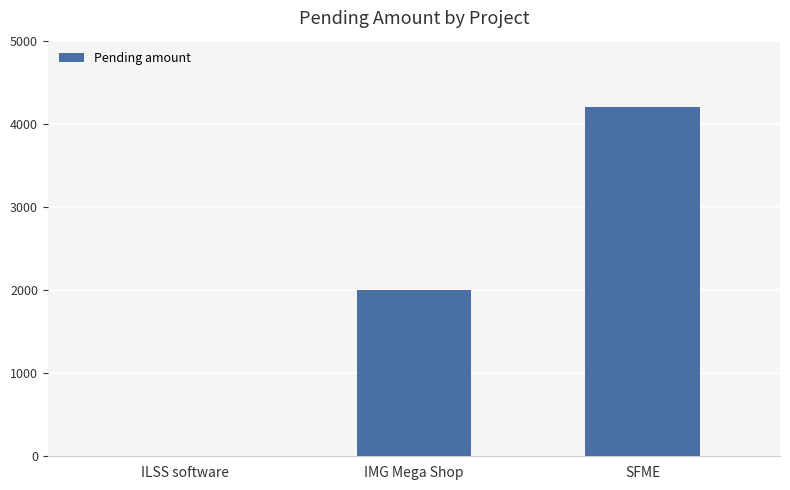

Reading left to right, what are all the values shown in this chart?

0	2000	4200